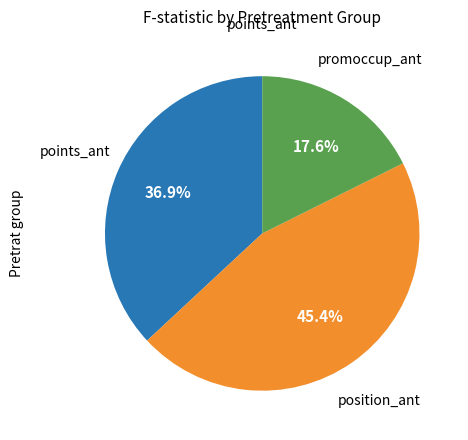

Is there a majority slice in this chart?

No